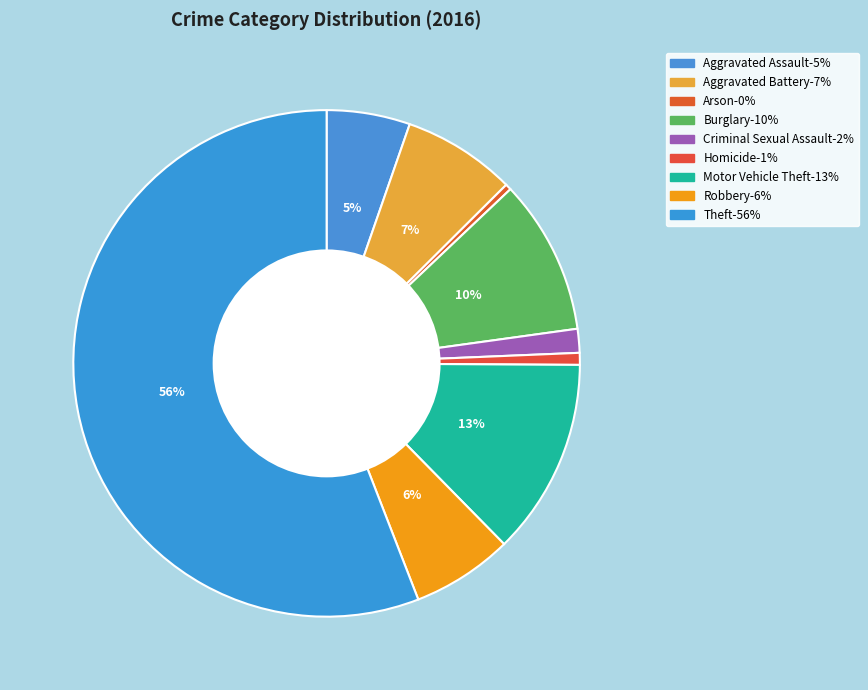

Is the sum of Aggravated Assault and Burglary greater than half?

No